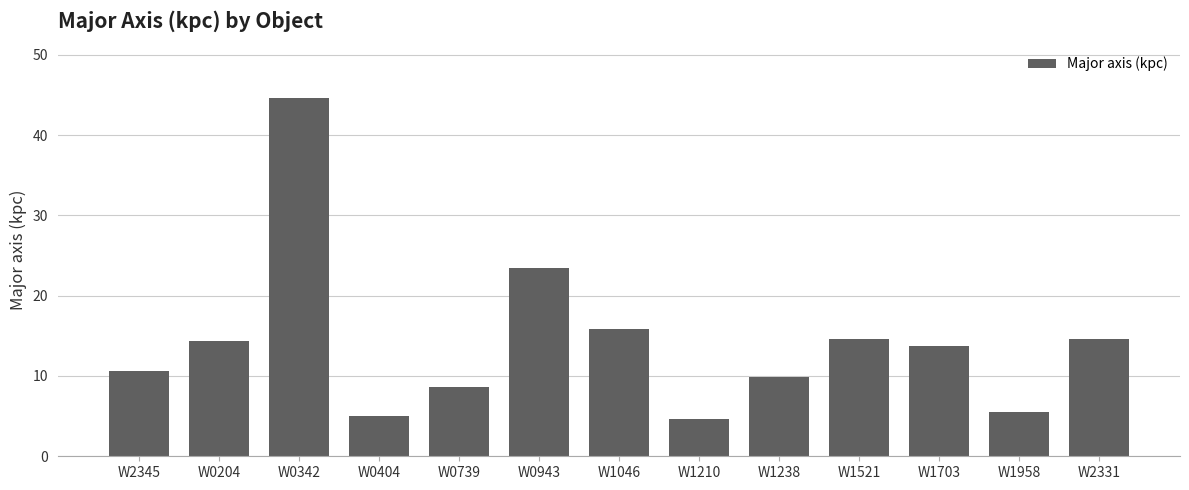

What is the sum of the values at W2345 and W1238?

20.5